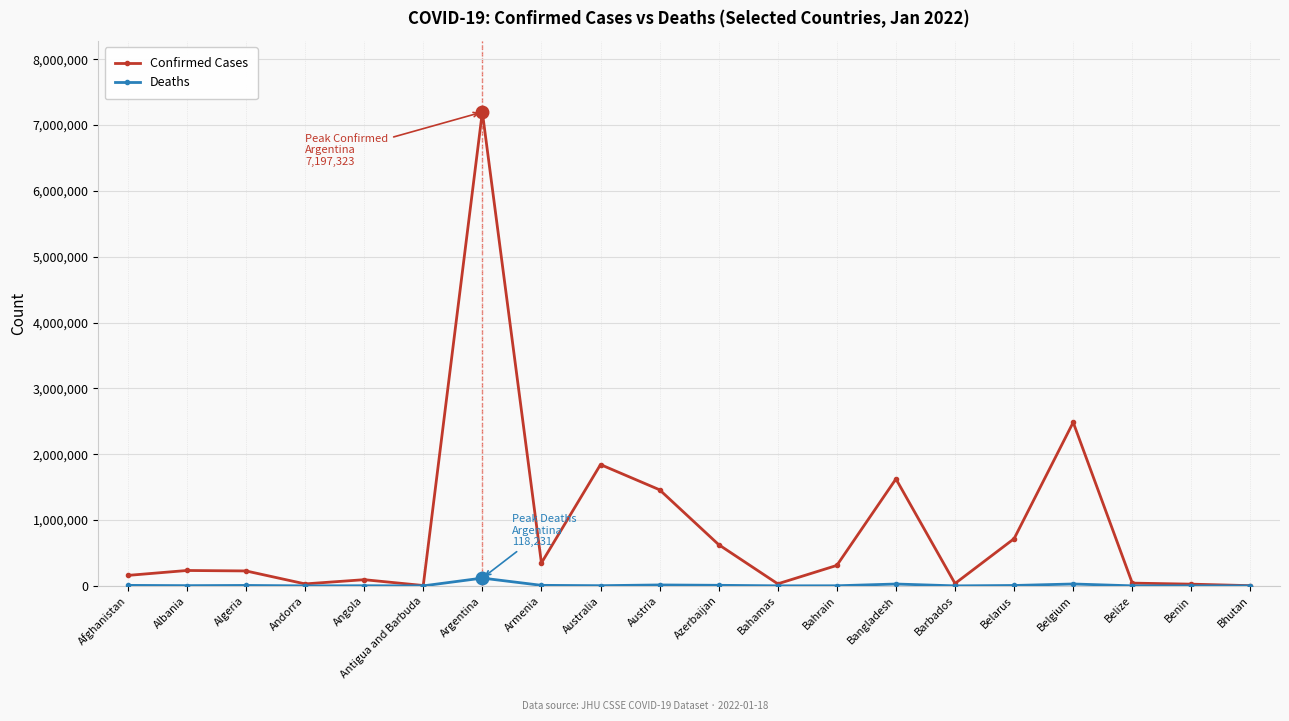

What is the approximate value of Deaths at Benin?

162